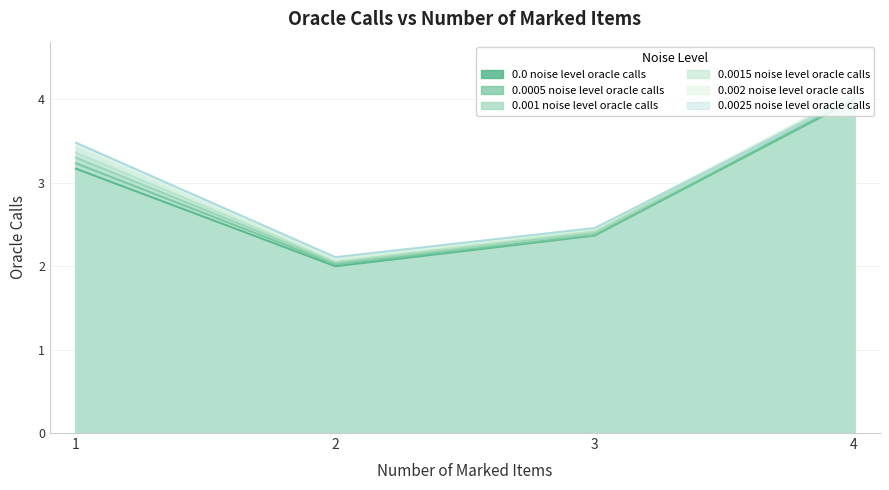

True or false: 0.002 noise level oracle calls and 0.0005 noise level oracle calls intersect in this chart.

False